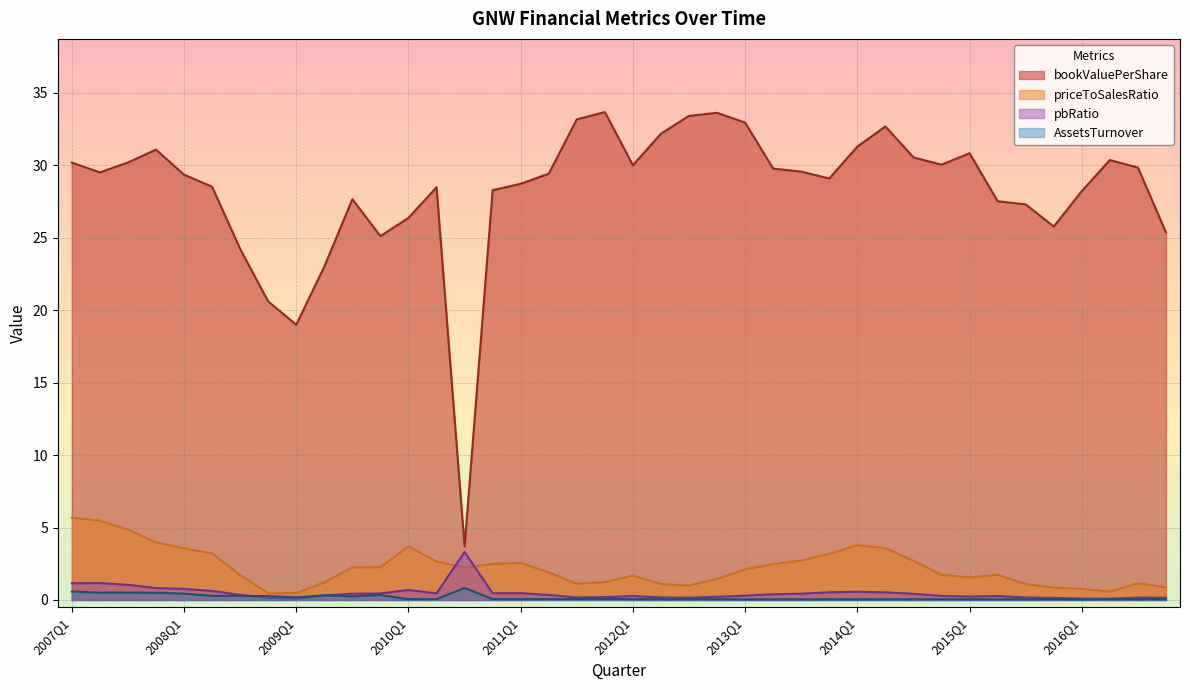

What is the approximate value of priceToSalesRatio at 2012Q2?

1.1